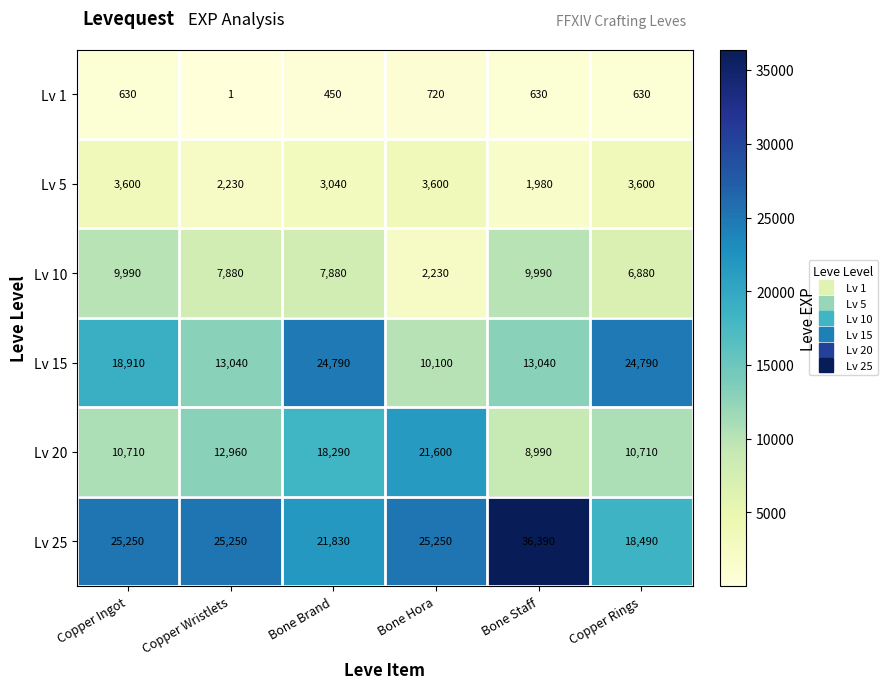

What is the difference between the second highest and second lowest values in the Lv 20 series?

7580